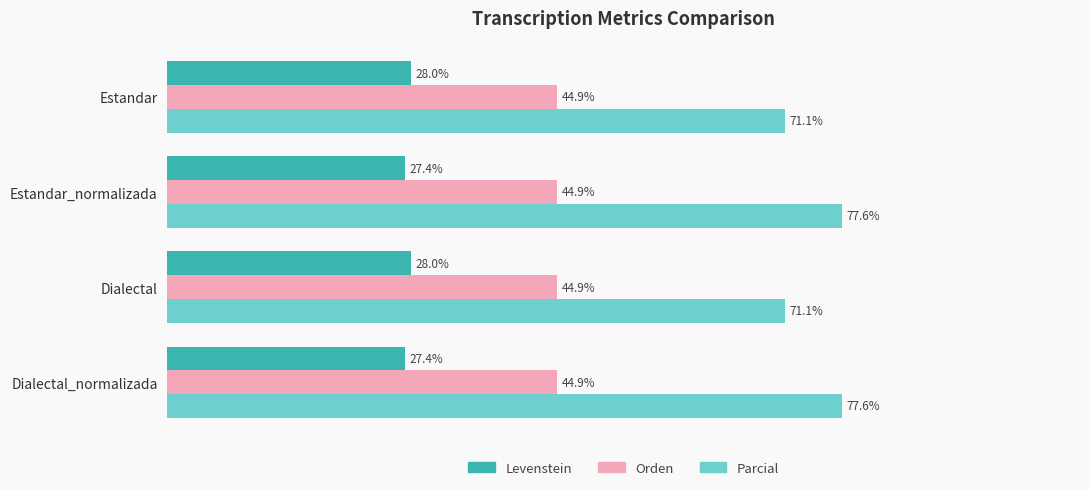

What are all the series names shown in the legend?

Levenstein, Orden, Parcial